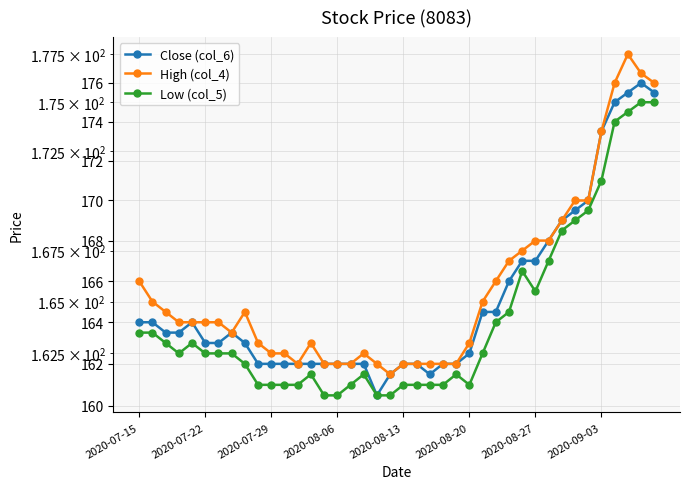

How many lines are shown in the chart?

3